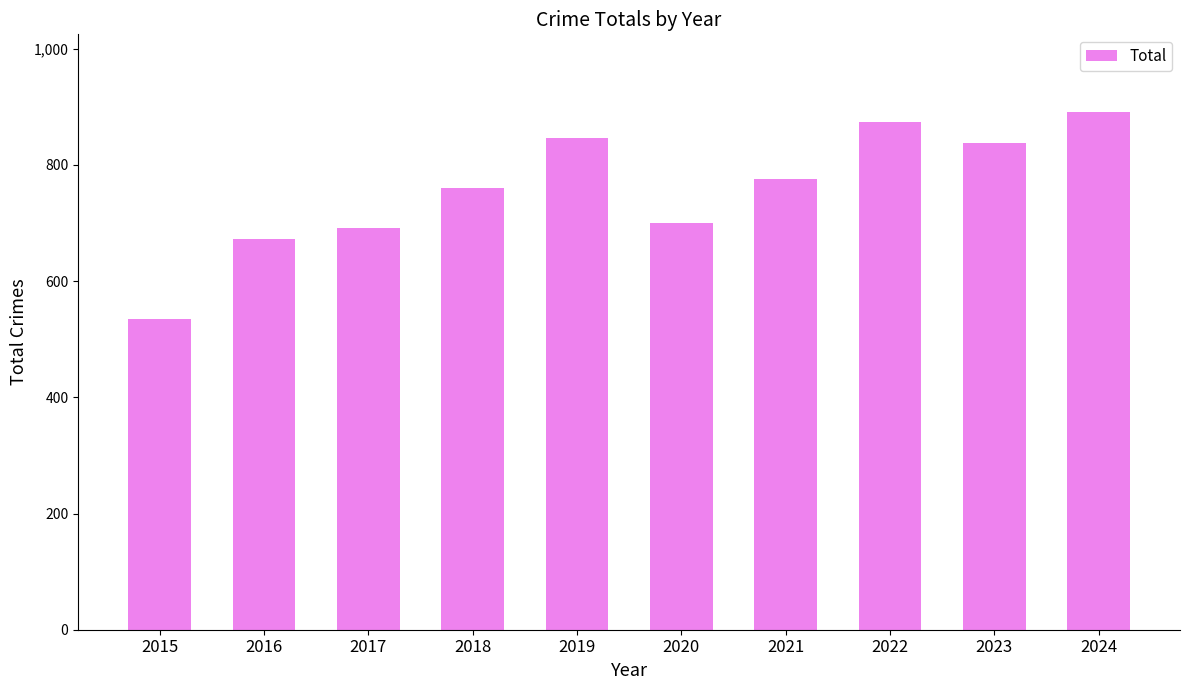

What is the change in value from 2019 to 2023?

-10